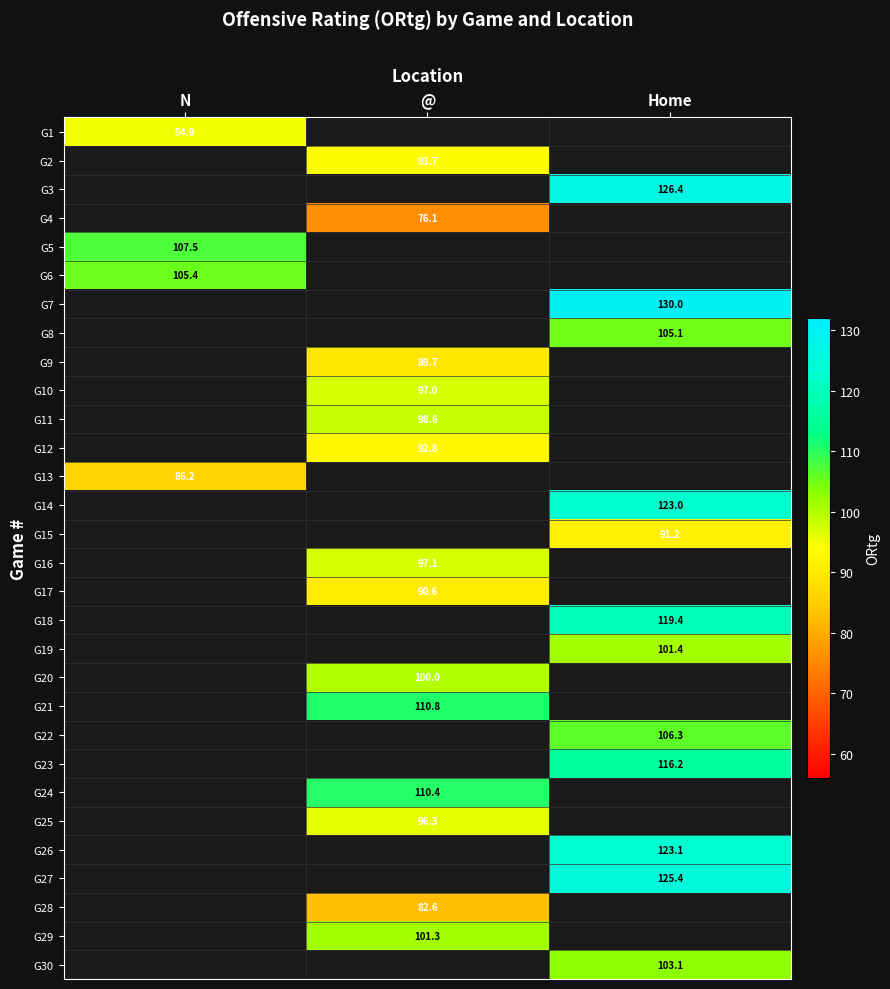

At how many categories does at least one series exceed 103?

3